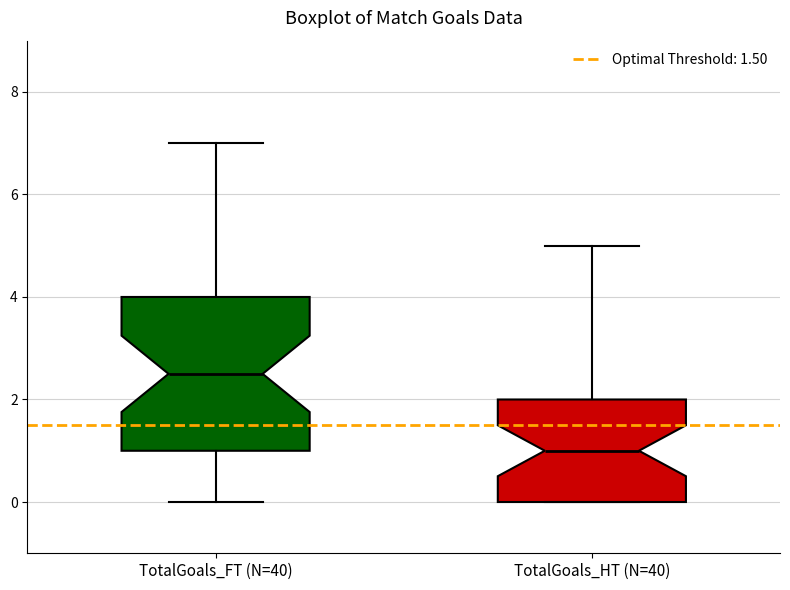

Reading left to right, read every box against the y-axis: the position of its median line, the range the box covers, and the ends of its whiskers. The values are not printed on the chart, so give them approximately, as read against the axis.

TotalGoals_FT (N=40): median 2.6, box 1.0 to 4.0, whiskers 0.0 to 7.0
TotalGoals_HT (N=40): median 1.0, box 0.0 to 2.0, whiskers 0.0 to 5.0